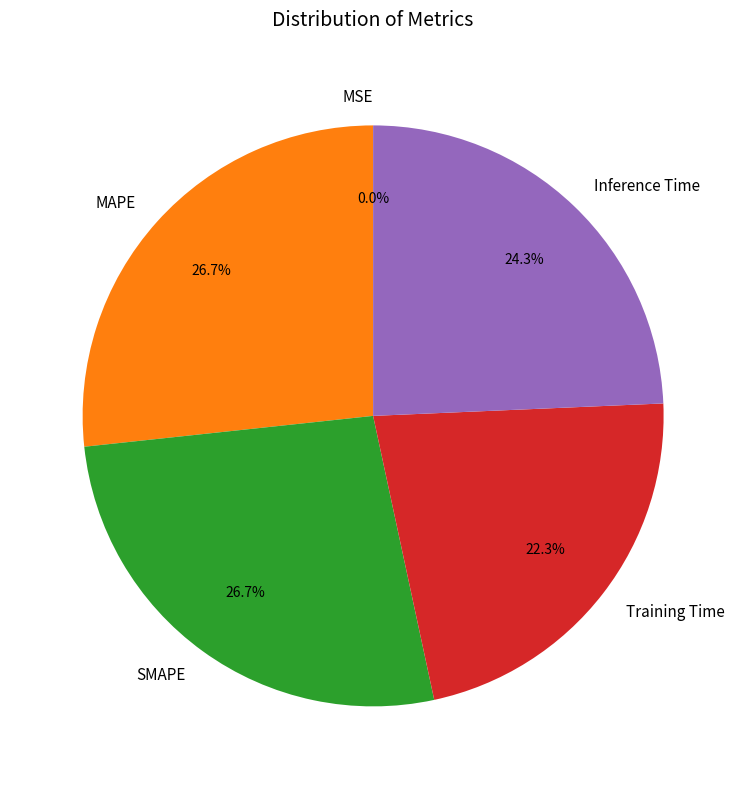

Between MAPE and Inference Time, which is larger?

MAPE